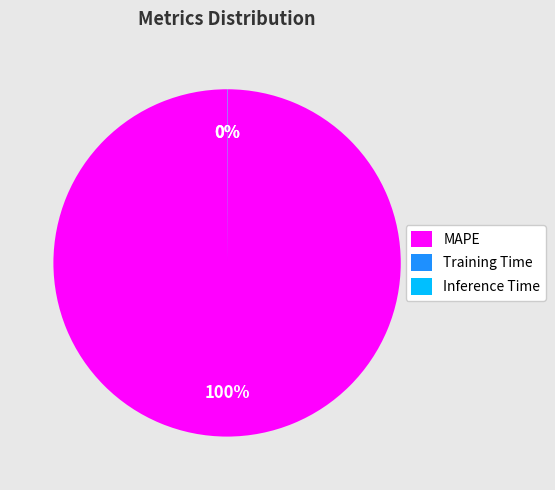

Does any single category account for the majority?

Yes